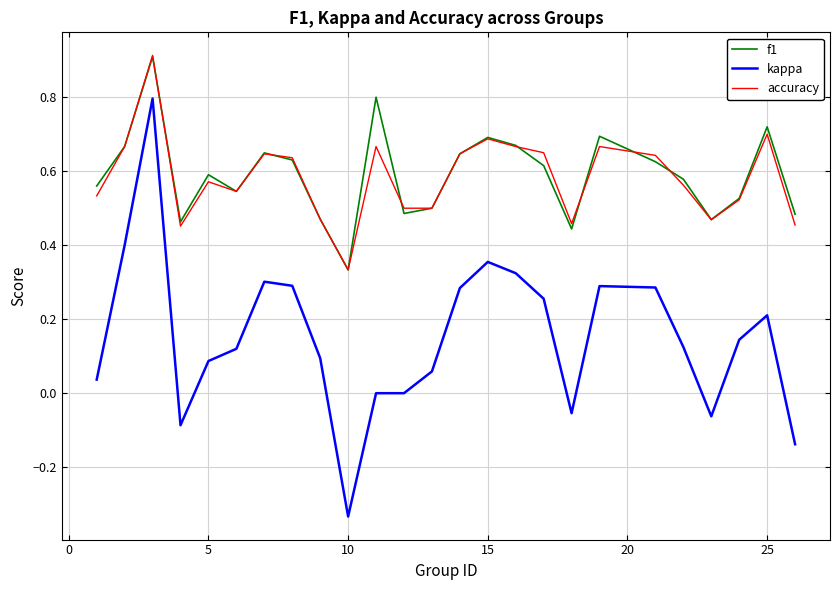

True or false: f1 and kappa cross at least once.

False